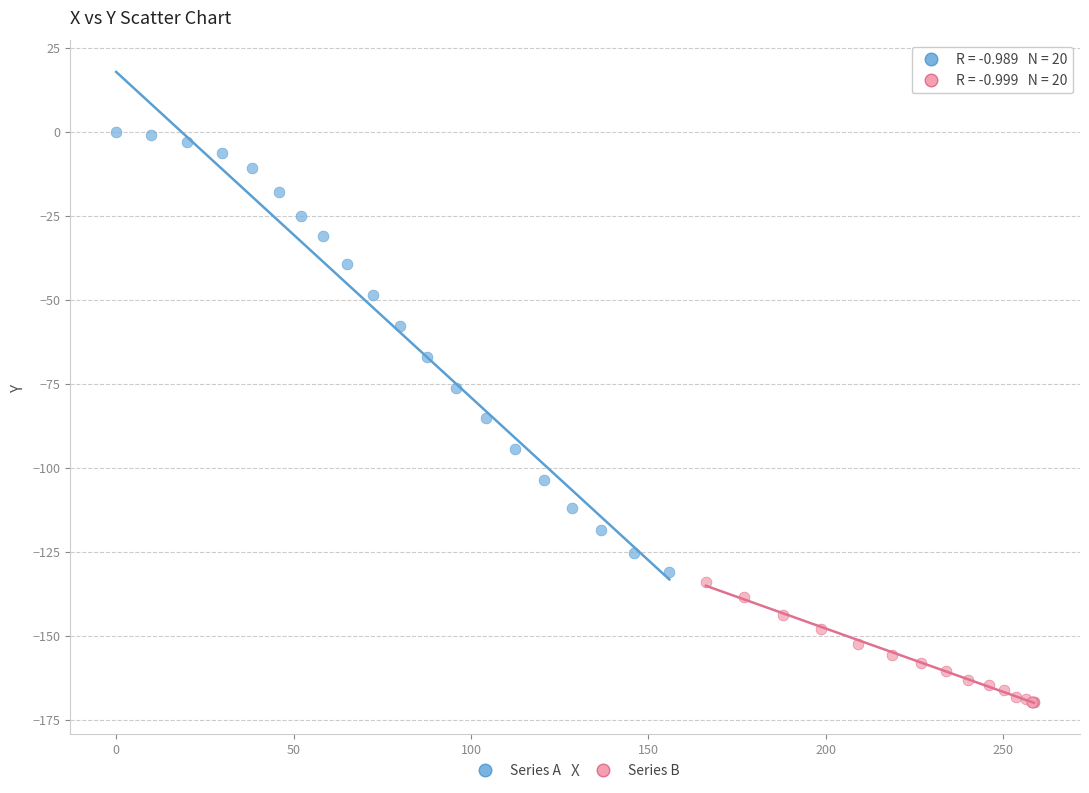

Which series contains the lowest Y value?

Series B